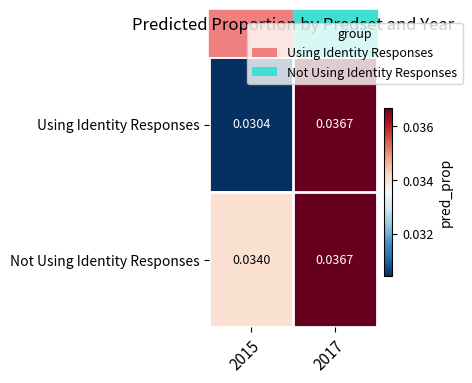

Between 2015 and 2017, which series saw the biggest shift?

Using Identity Responses